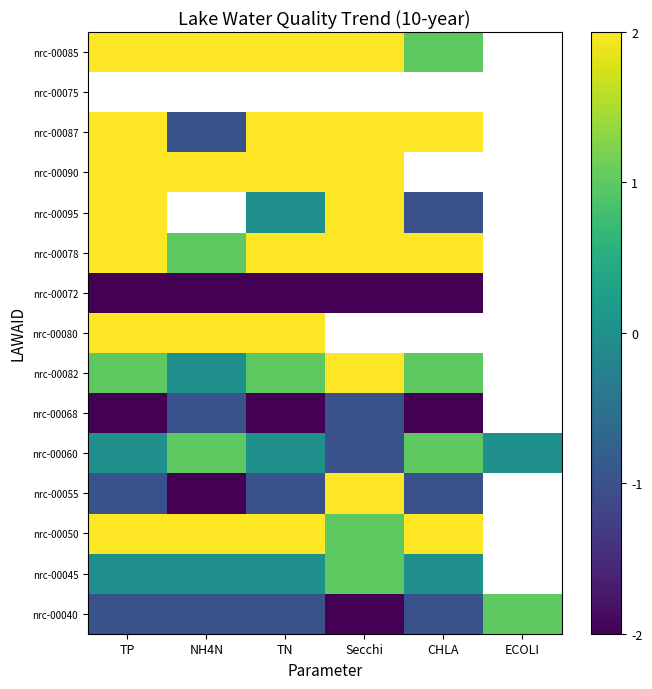

Rank the categories by nrc-00075 value from highest to lowest.

TP, NH4N, TN, Secchi, CHLA, ECOLI